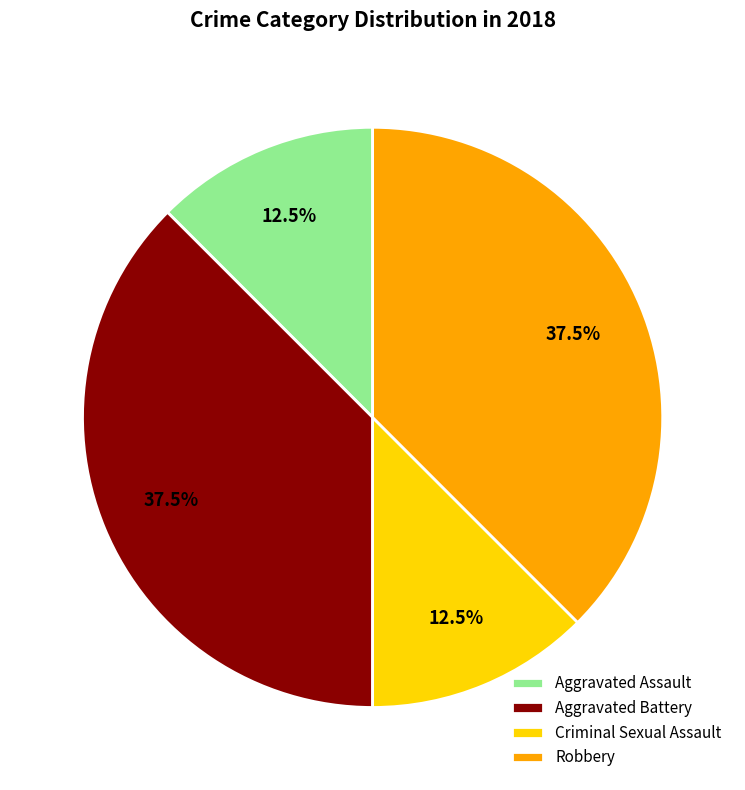

Does any single category account for the majority?

No